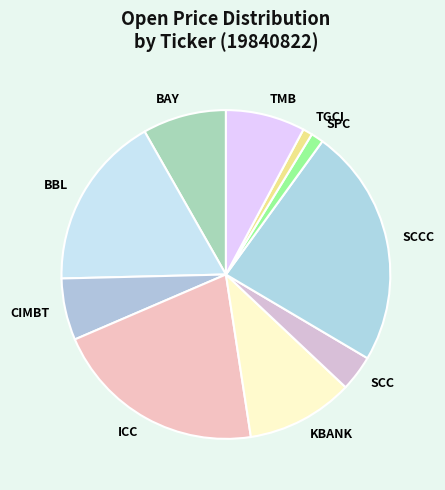

Is SPC the majority of the pie?

No